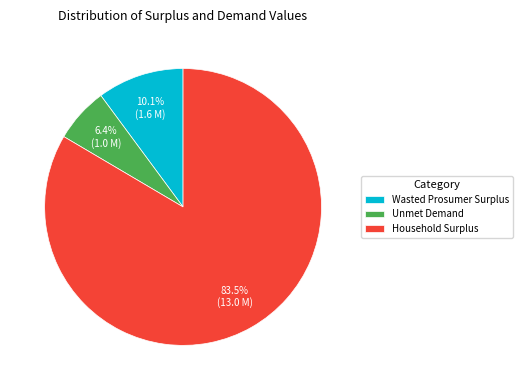

Count the number of slices in the pie.

3